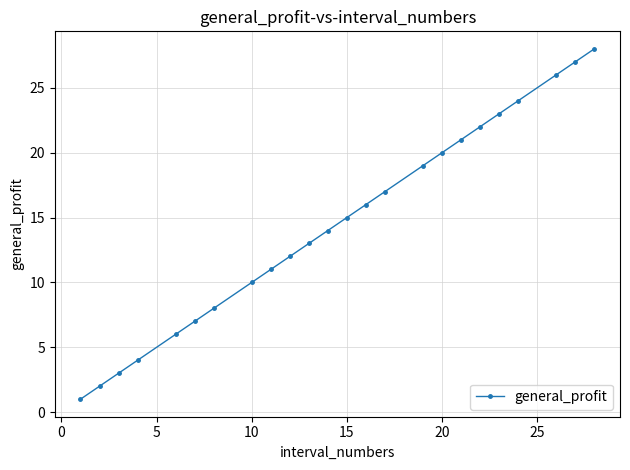

True or false: the data has more than 0 interior local peaks.

False